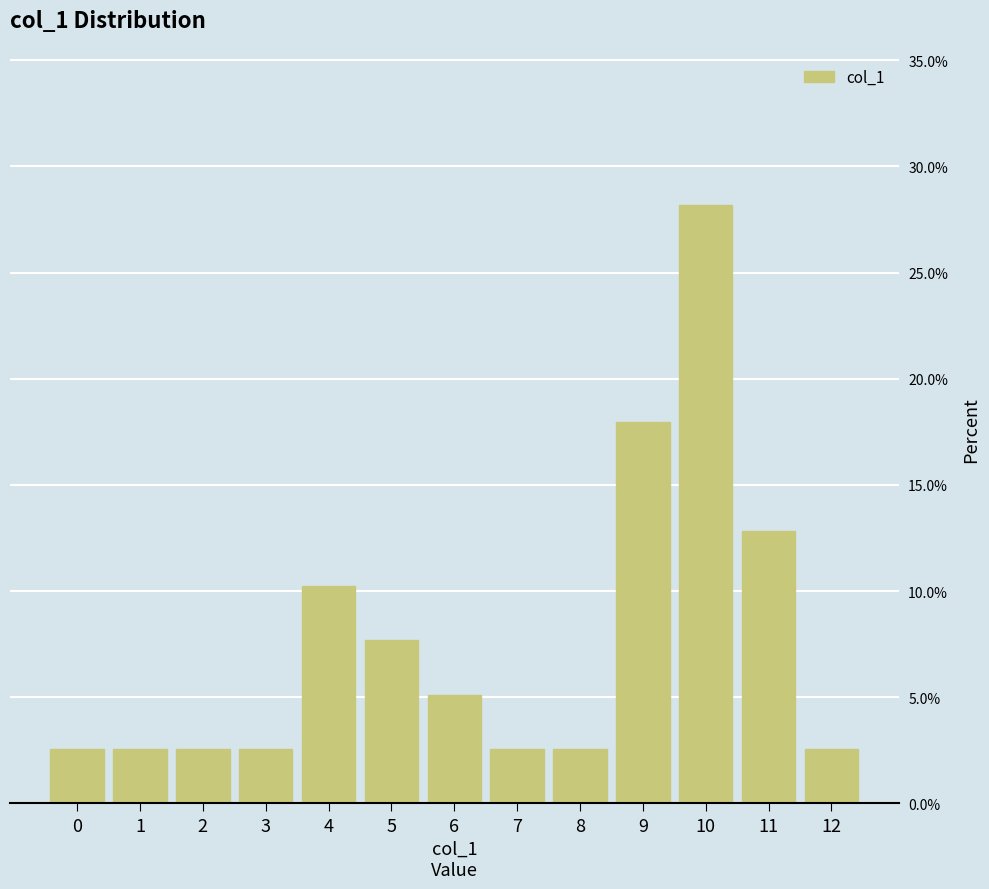

What is the change in value from 4 to 7?

-7.7